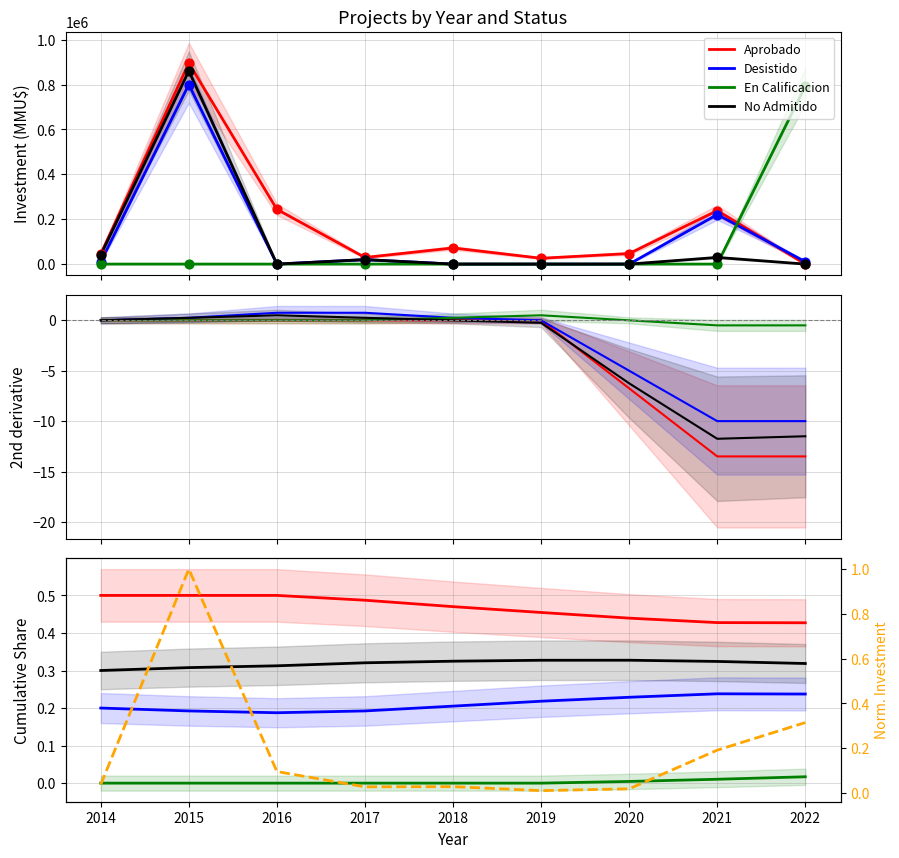

What is the total value across all series at 2020?

1.0